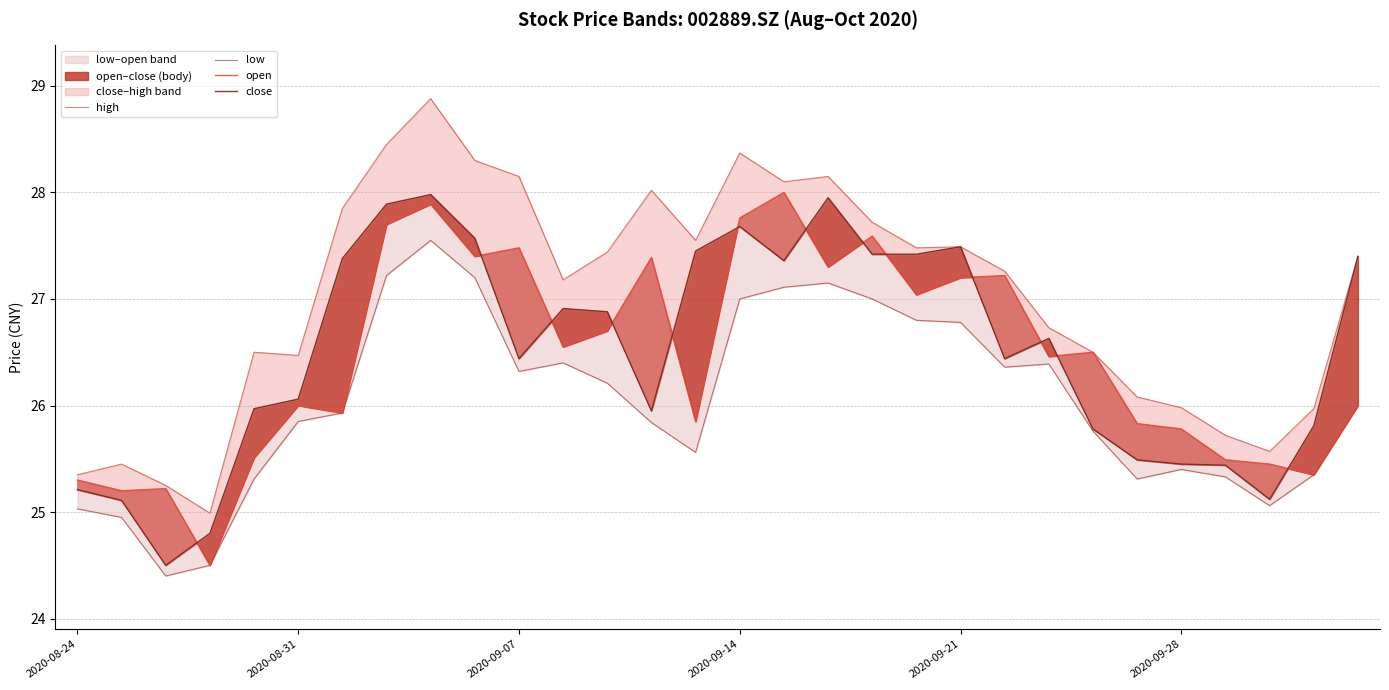

How many series are shown in this chart?

4